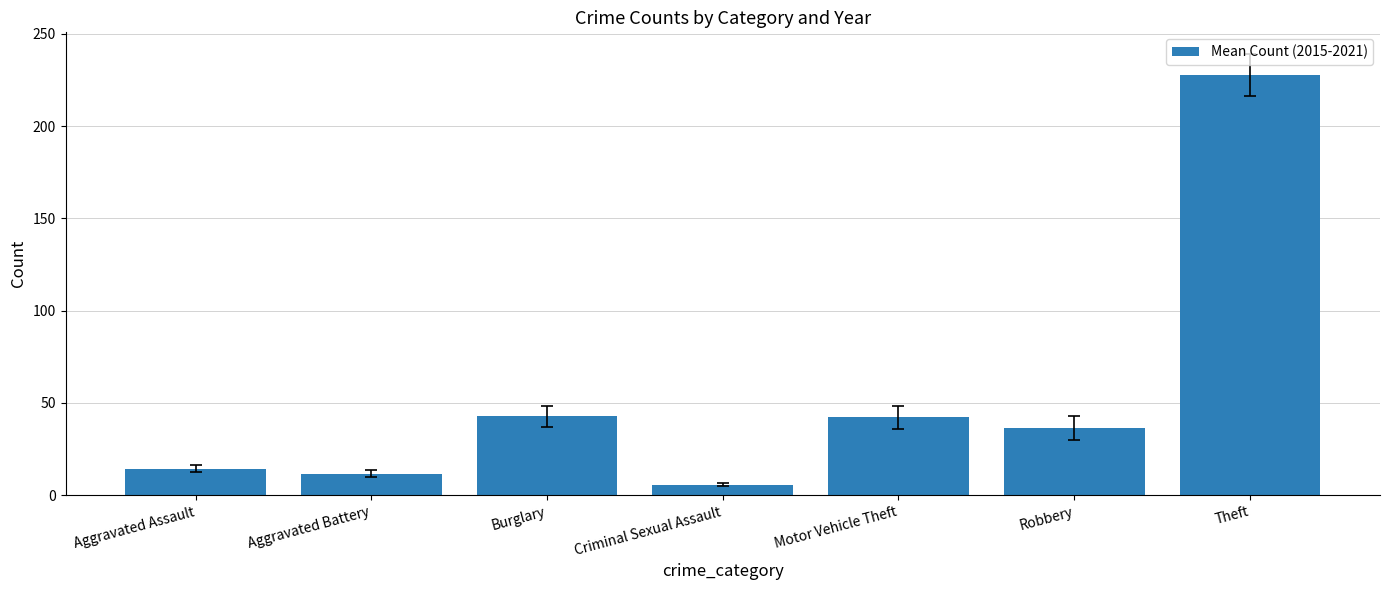

True or false: the data shows 36.5 at Robbery.

True